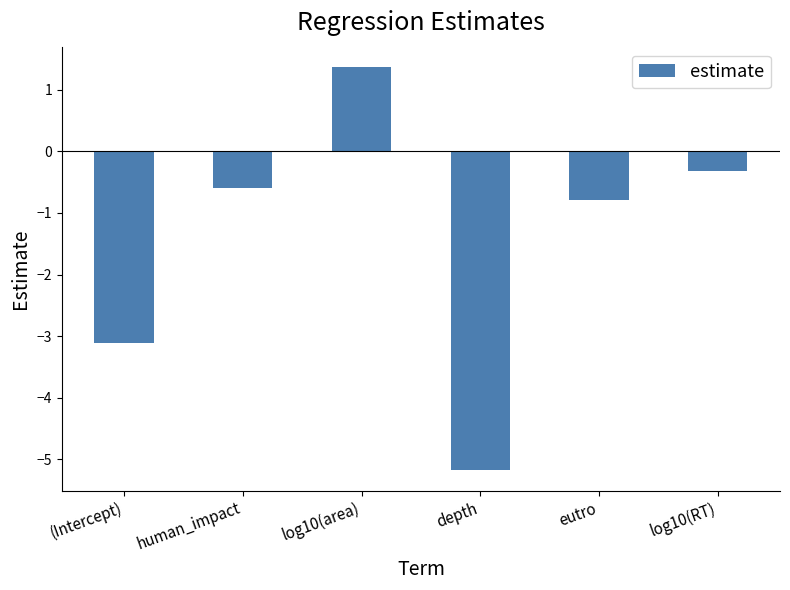

Reading right to left, list all the values displayed in this chart.

log10(RT)=-0.3	eutro=-0.8	depth=-5.2	log10(area)=1.4	human_impact=-0.6	(Intercept)=-3.1